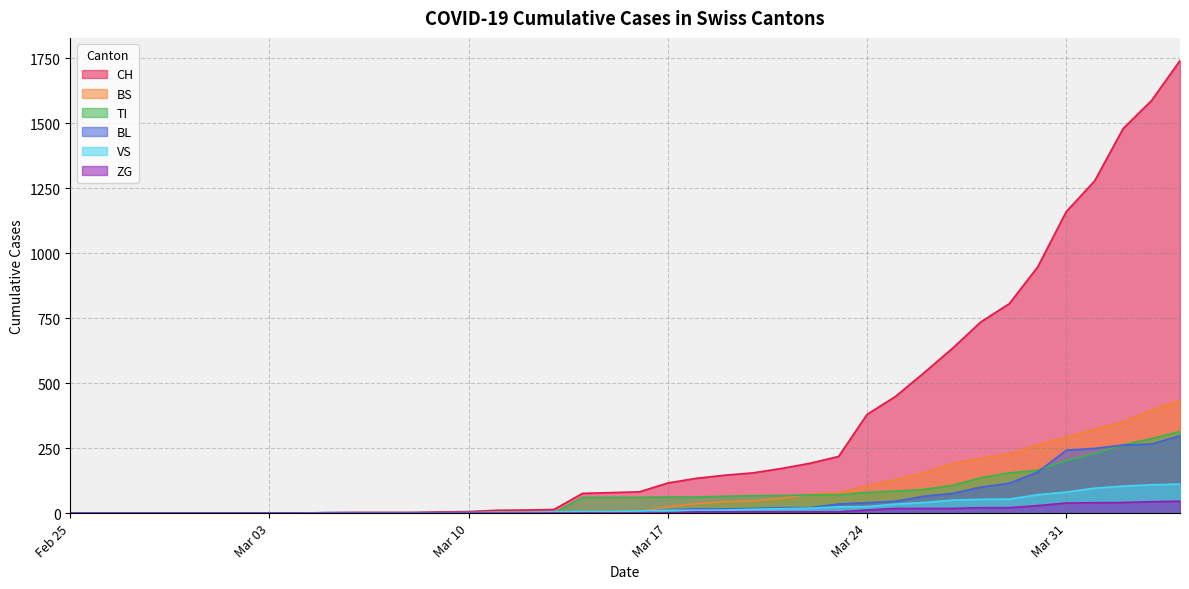

Does the chart display data point markers on the line(s)?

No